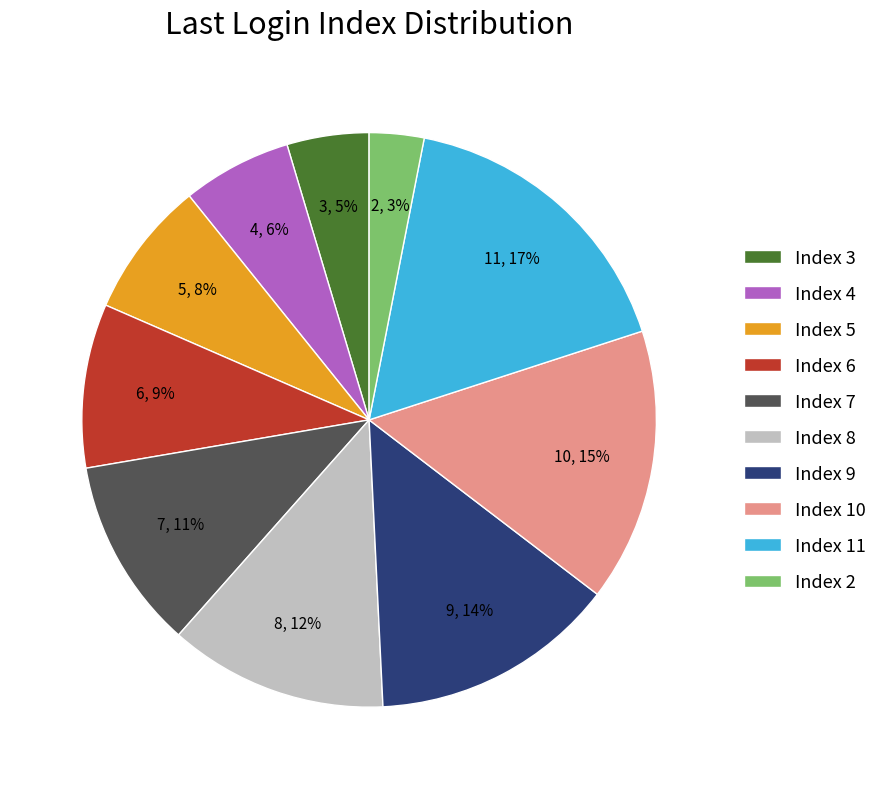

Which category has the biggest portion of the pie?

Index 11